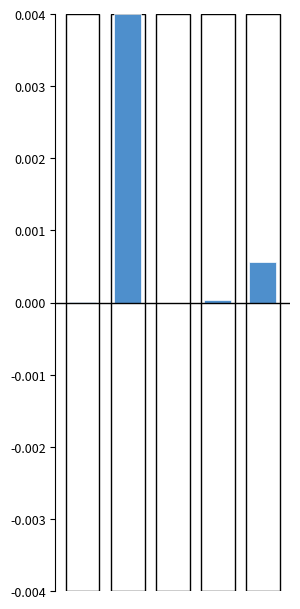

Rank the categories by value from lowest to highest.

2, 0, 3, 4, 1